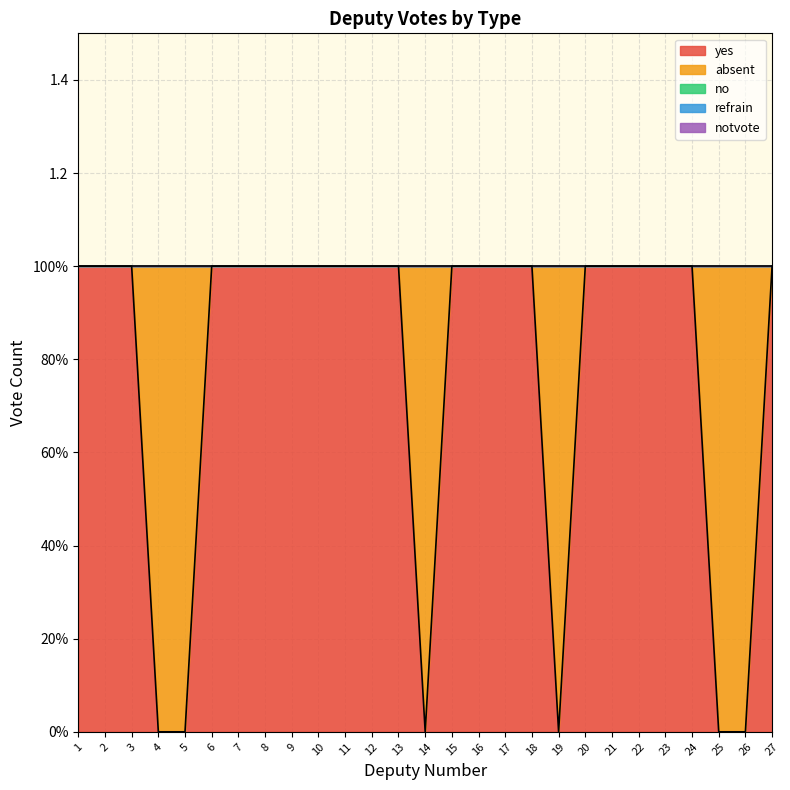

Rank the series at 18 from highest to lowest value.

yes, absent, no, refrain, notvote